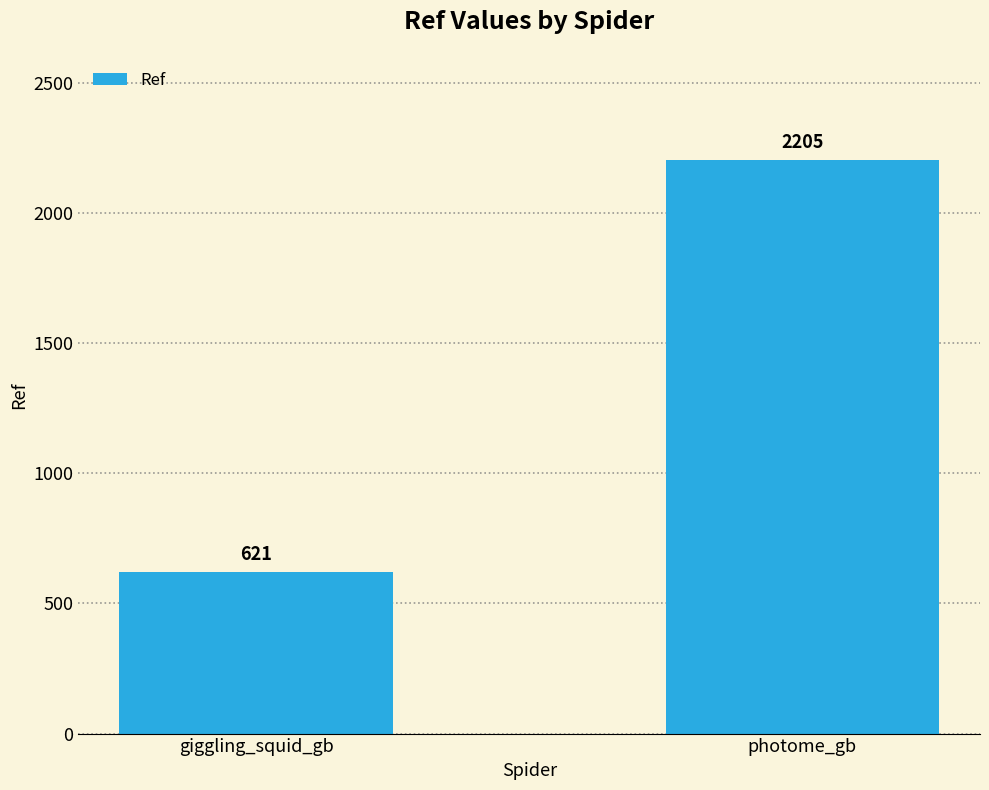

True or false: the data shows 2205 at photome_gb.

True